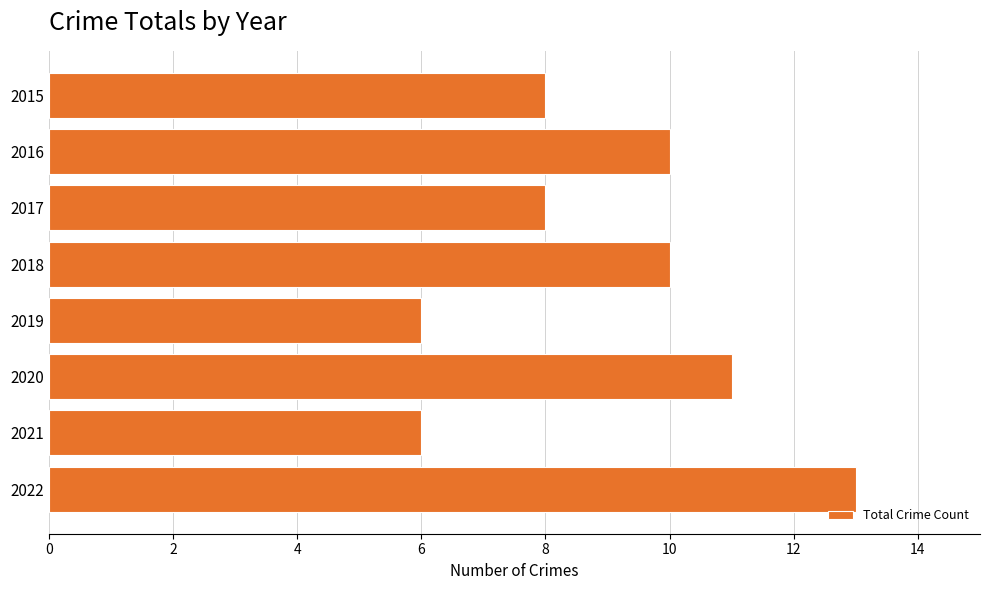

What is the approximate value at 2022?

13